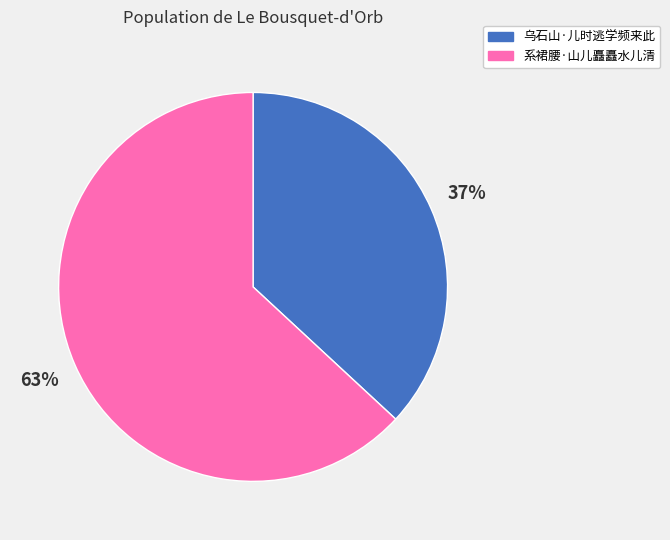

To the nearest percent, what percentage of the pie is 系裙腰·山儿矗矗水儿清?

63%